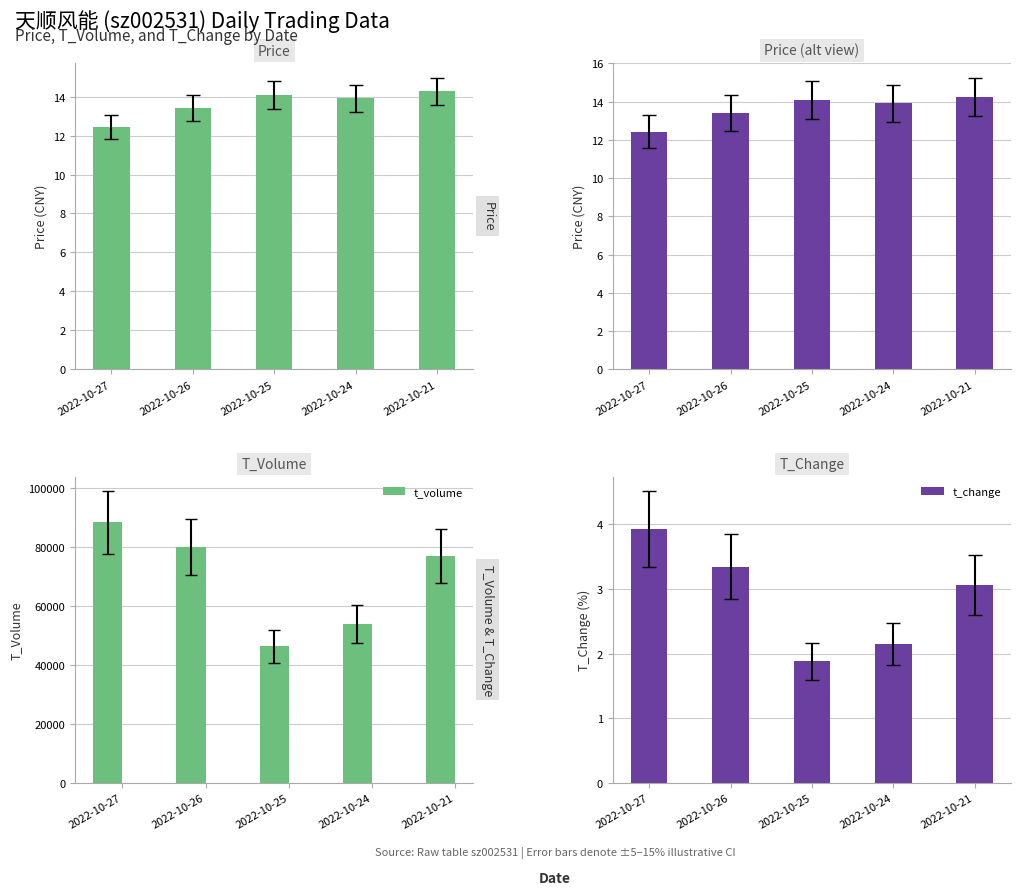

Which series changed the most between 2022-10-25 and 2022-10-21?

t_volume